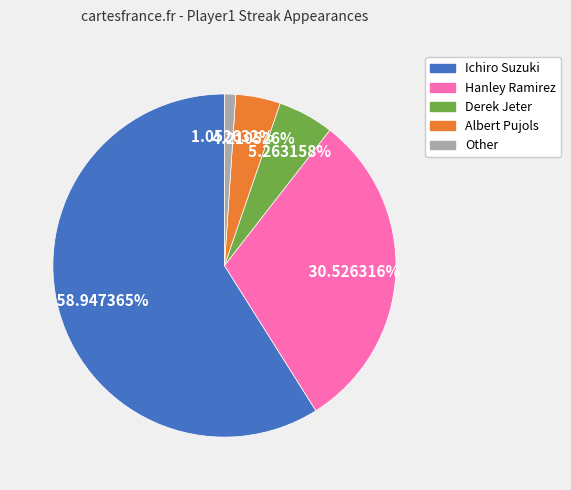

True or false: Other accounts for 11% of the total.

False